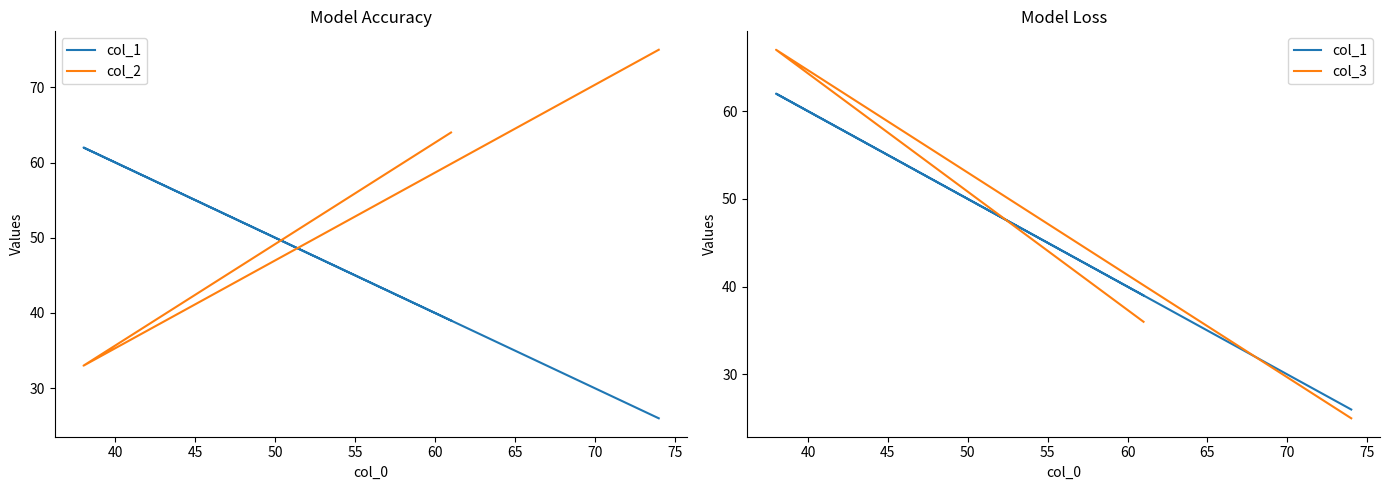

Is this an area chart (filled region under the line)?

No